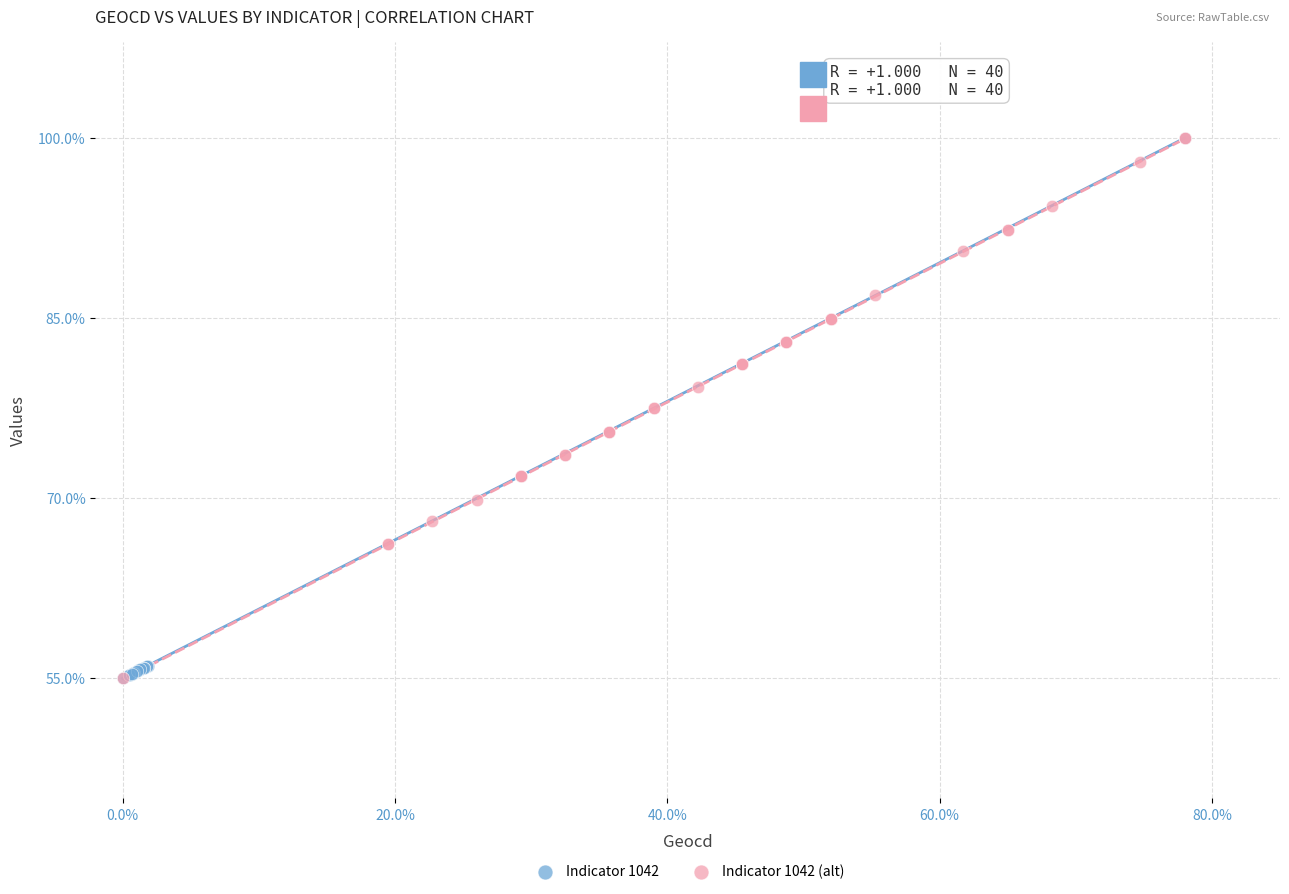

What are all the series names shown in the legend?

Indicator 1042, Indicator 1042 (alt)